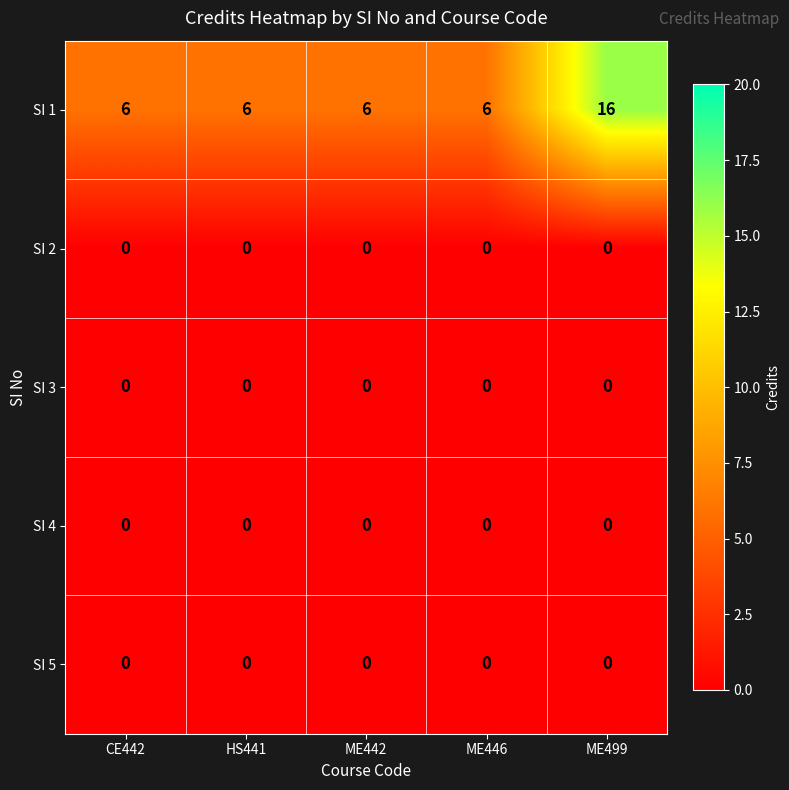

The SI 1 series shows 9 at HS441. True or false?

False